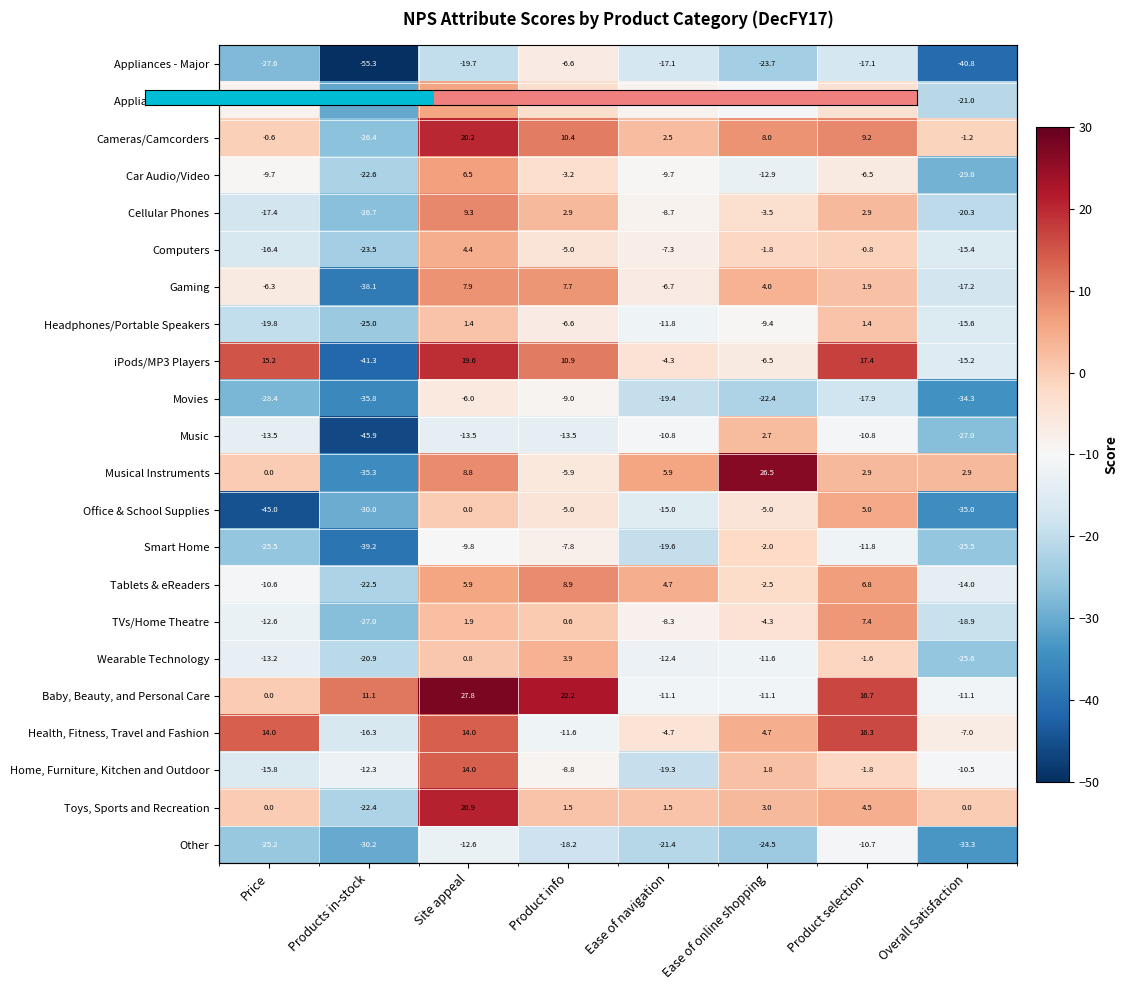

What is the greatest value displayed?

27.8